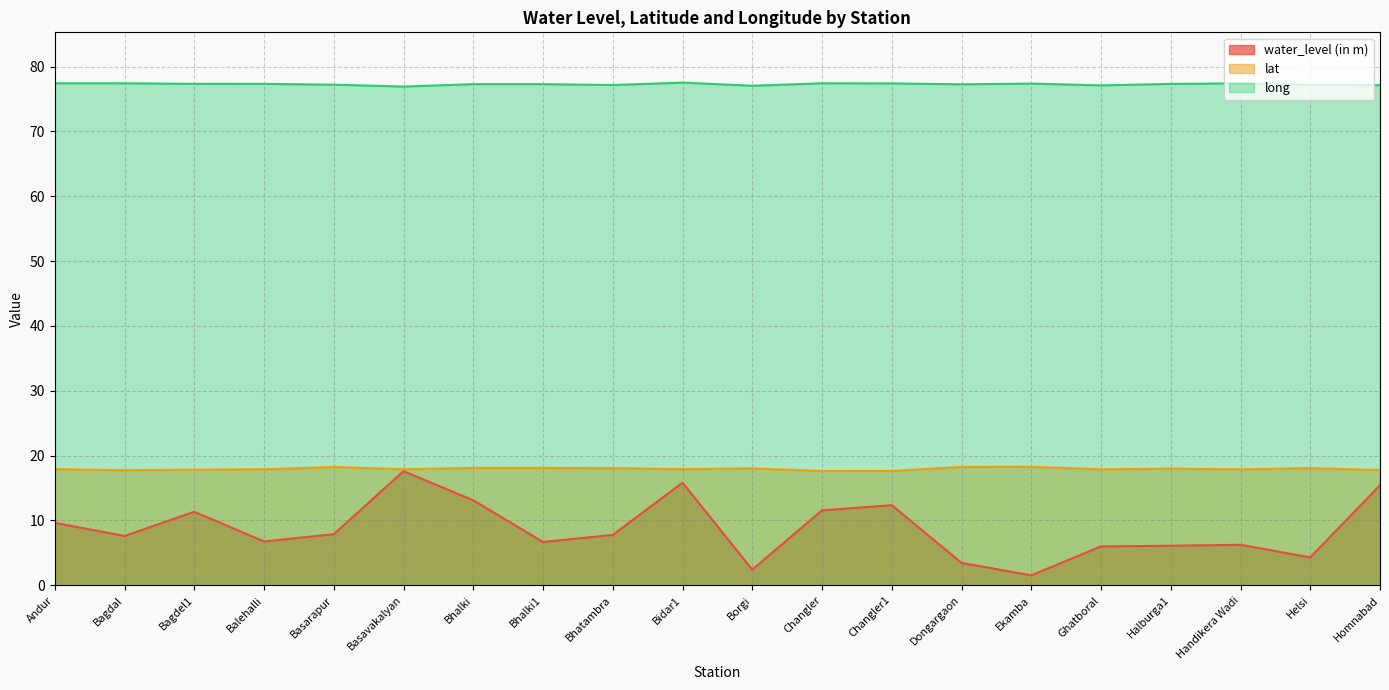

What is the lowest value of the long series?

76.9